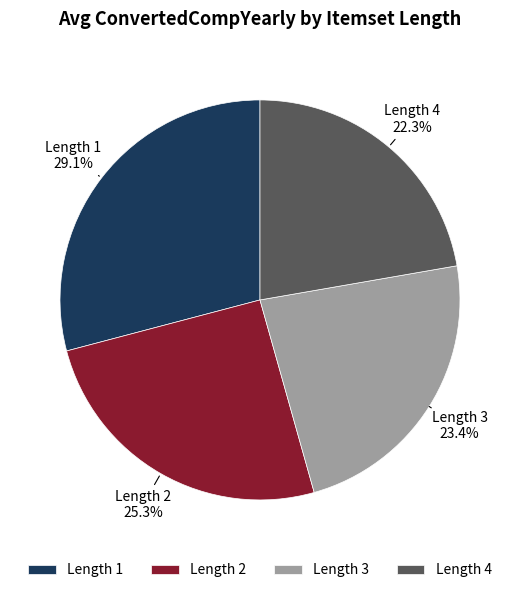

Between Length 1 and Length 3, which is larger?

Length 1